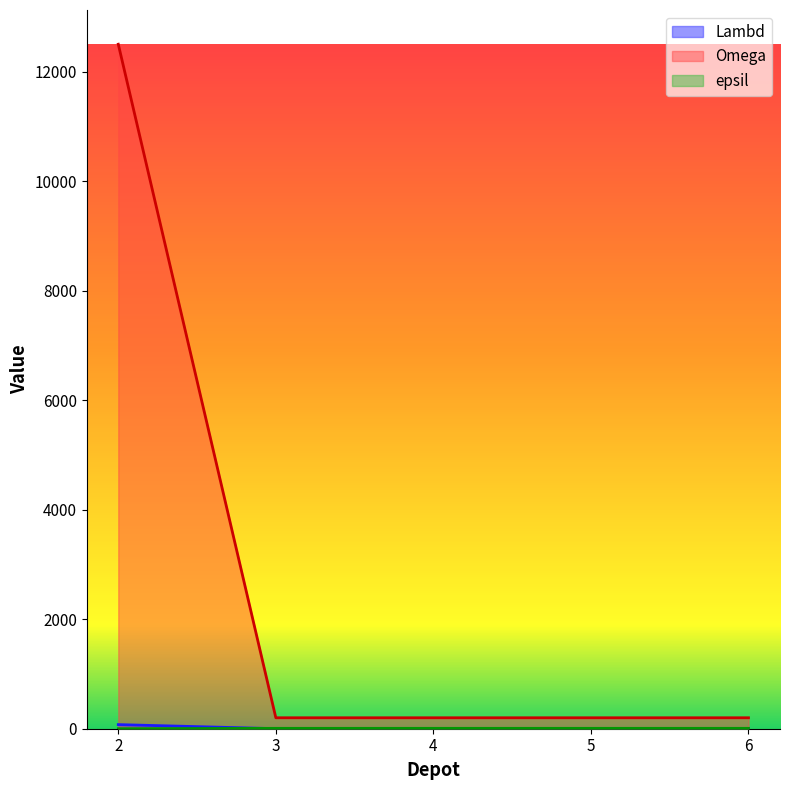

How many data points in epsil are less than 7?

1